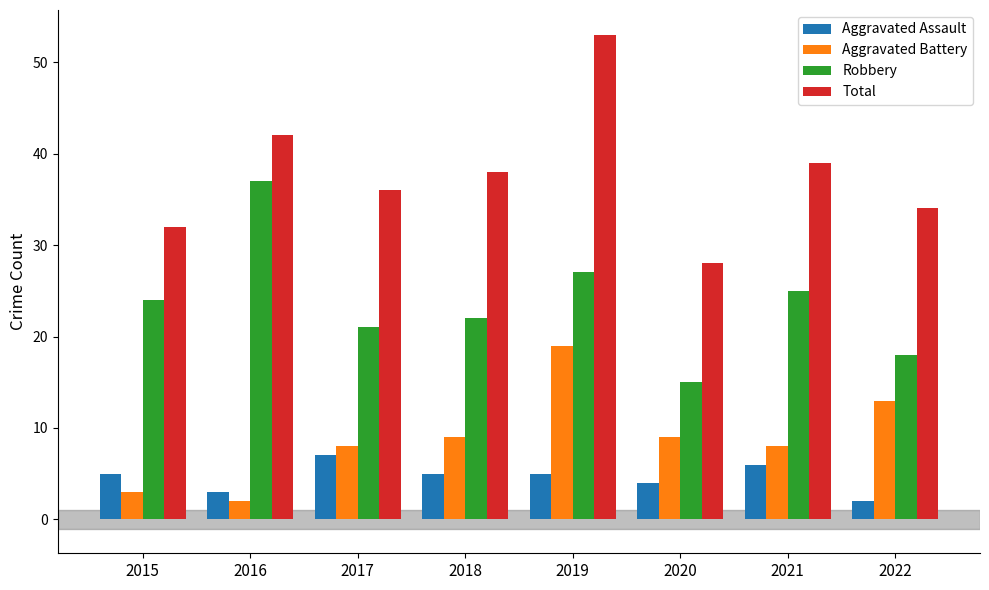

What is the difference between the maximum and second lowest values in the Aggravated Battery series?

16